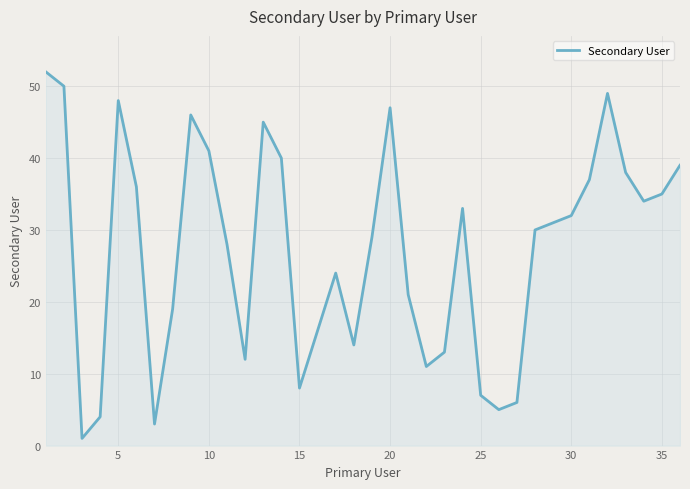

Reading left to right, extract all data points from this chart.

52	50	1	4	48	36	3	19	46	41	28	12	45	40	8	16	24	14	29	47	21	11	13	33	7	5	6	30	31	32	37	49	38	34	35	39